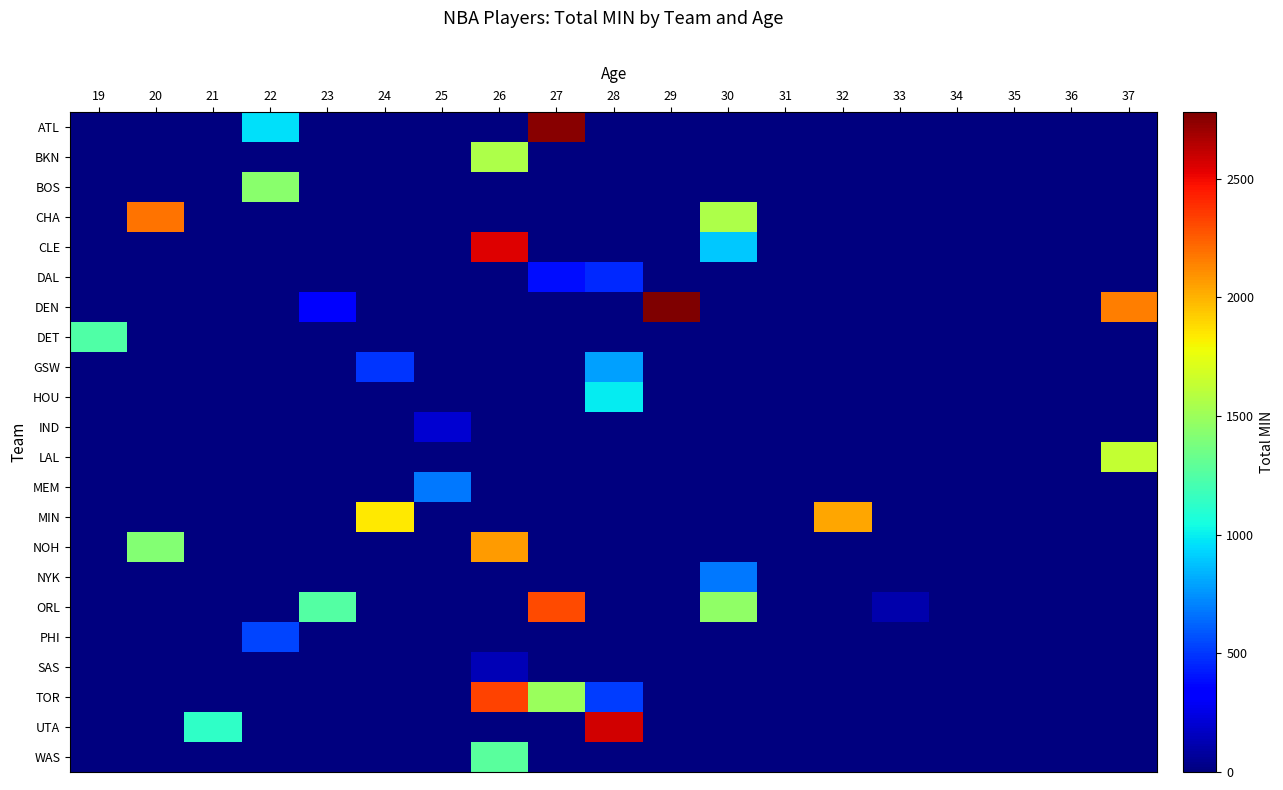

Reading left to right, transcribe all the data shown in this chart.

ATL: 19=0	20=0	21=0	22=963	23=0	24=0	25=0	26=0	27=2756	28=0	29=0	30=0	31=0	32=0	33=0	34=0	35=0	36=0	37=0
BKN: 19=0	20=0	21=0	22=0	23=0	24=0	25=0	26=1555	27=0	28=0	29=0	30=0	31=0	32=0	33=0	34=0	35=0	36=0	37=0
BOS: 19=0	20=0	21=0	22=1435	23=0	24=0	25=0	26=0	27=0	28=0	29=0	30=0	31=0	32=0	33=0	34=0	35=0	36=0	37=0
CHA: 19=0	20=2186	21=0	22=0	23=0	24=0	25=0	26=0	27=0	28=0	29=0	30=1560	31=0	32=0	33=0	34=0	35=0	36=0	37=0
CLE: 19=0	20=0	21=0	22=0	23=0	24=0	25=0	26=2541	27=0	28=0	29=0	30=901	31=0	32=0	33=0	34=0	35=0	36=0	37=0
DAL: 19=0	20=0	21=0	22=0	23=0	24=0	25=0	26=0	27=383	28=457	29=0	30=0	31=0	32=0	33=0	34=0	35=0	36=0	37=0
DEN: 19=0	20=0	21=0	22=0	23=329	24=0	25=0	26=0	27=0	28=0	29=2779	30=0	31=0	32=0	33=0	34=0	35=0	36=0	37=2151
DET: 19=1243	20=0	21=0	22=0	23=0	24=0	25=0	26=0	27=0	28=0	29=0	30=0	31=0	32=0	33=0	34=0	35=0	36=0	37=0
GSW: 19=0	20=0	21=0	22=0	23=0	24=495	25=0	26=0	27=0	28=786	29=0	30=0	31=0	32=0	33=0	34=0	35=0	36=0	37=0
HOU: 19=0	20=0	21=0	22=0	23=0	24=0	25=0	26=0	27=0	28=997	29=0	30=0	31=0	32=0	33=0	34=0	35=0	36=0	37=0
IND: 19=0	20=0	21=0	22=0	23=0	24=0	25=200	26=0	27=0	28=0	29=0	30=0	31=0	32=0	33=0	34=0	35=0	36=0	37=0
LAL: 19=0	20=0	21=0	22=0	23=0	24=6	25=0	26=0	27=0	28=0	29=0	30=0	31=0	32=0	33=0	34=0	35=0	36=0	37=1636
MEM: 19=0	20=0	21=0	22=0	23=0	24=0	25=676	26=0	27=0	28=0	29=0	30=0	31=0	32=0	33=0	34=0	35=0	36=0	37=0
MIN: 19=0	20=0	21=0	22=0	23=0	24=1840	25=0	26=0	27=0	28=0	29=0	30=0	31=0	32=2034	33=0	34=0	35=0	36=0	37=0
NOH: 19=0	20=1418	21=0	22=0	23=0	24=0	25=0	26=2066	27=0	28=0	29=0	30=0	31=0	32=0	33=0	34=0	35=0	36=0	37=0
NYK: 19=0	20=0	21=0	22=0	23=0	24=0	25=0	26=0	27=0	28=0	29=0	30=682	31=0	32=0	33=0	34=0	35=0	36=0	37=0
ORL: 19=0	20=0	21=0	22=0	23=1249	24=0	25=0	26=0	27=2307	28=0	29=0	30=1457	31=0	32=0	33=119	34=0	35=0	36=0	37=0
PHI: 19=0	20=0	21=0	22=542	23=0	24=0	25=0	26=0	27=0	28=0	29=0	30=0	31=0	32=0	33=0	34=0	35=0	36=0	37=0
SAS: 19=0	20=0	21=0	22=0	23=0	24=0	25=0	26=141	27=0	28=0	29=0	30=0	31=0	32=0	33=0	34=0	35=0	36=0	37=0
TOR: 19=0	20=0	21=0	22=0	23=0	24=0	25=0	26=2325	27=1495	28=513	29=0	30=0	31=0	32=0	33=0	34=0	35=0	36=0	37=0
UTA: 19=0	20=0	21=1137	22=0	23=0	24=0	25=0	26=0	27=0	28=2578	29=0	30=0	31=0	32=0	33=0	34=0	35=0	36=0	37=0
WAS: 19=0	20=0	21=0	22=0	23=0	24=0	25=0	26=1278	27=0	28=0	29=0	30=0	31=0	32=0	33=0	34=0	35=0	36=0	37=0